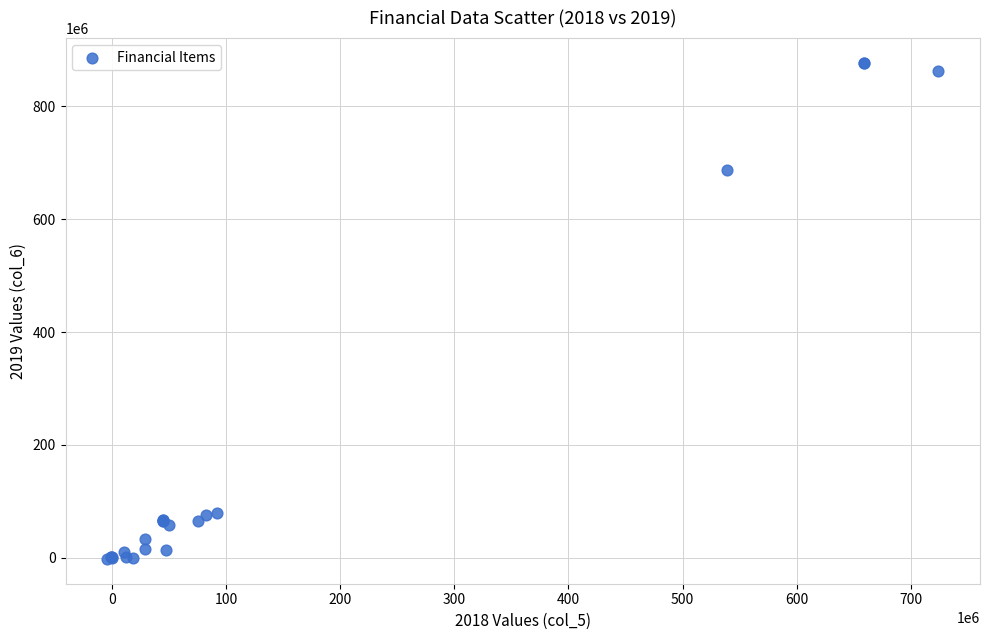

What Y value in the scatter plot is closest to 437482767?

687445081.9